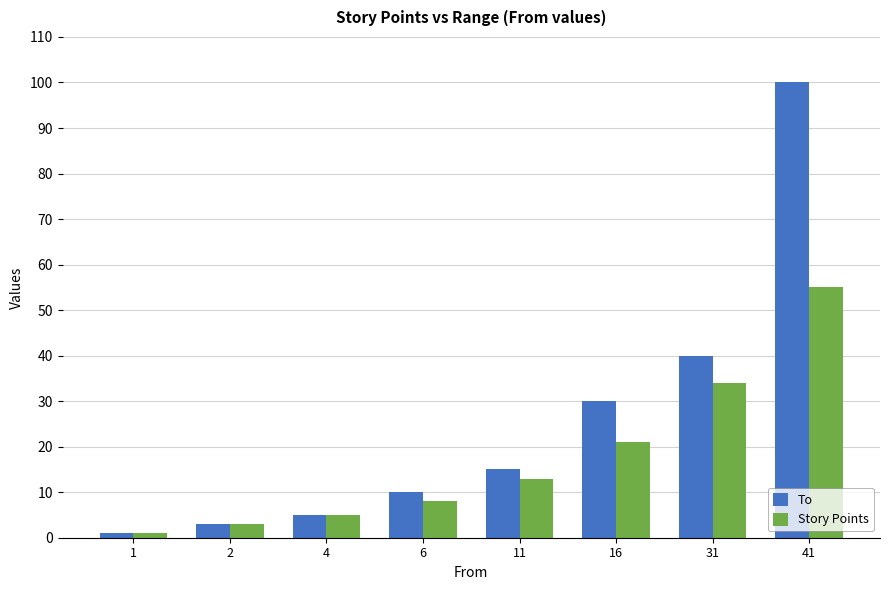

Reading left to right, extract all data points from this chart.

To: 1=1	2=3	4=5	6=10	11=15	16=30	31=40	41=100
Story Points: 1=1	2=3	4=5	6=8	11=13	16=21	31=34	41=55